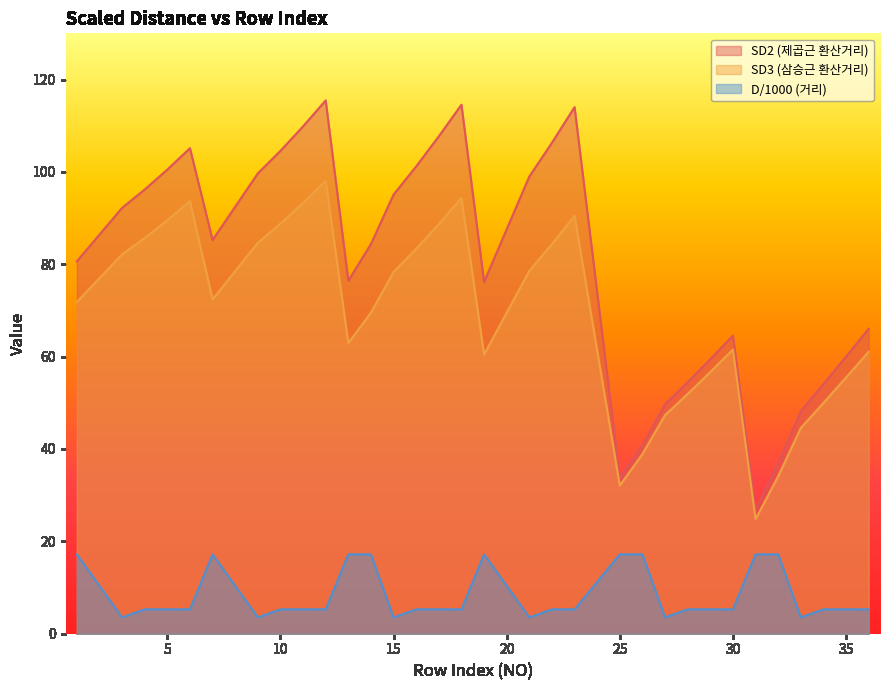

What is the minimum value for D/1000 (거리)?

3.5